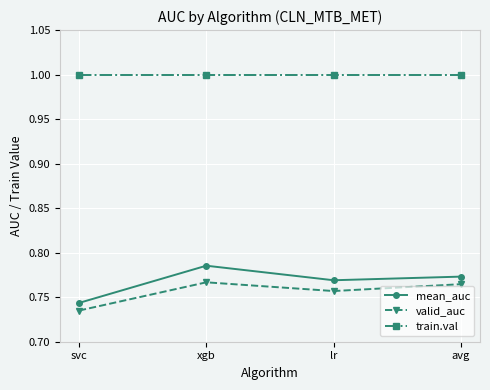

What position from the right is svc?

4